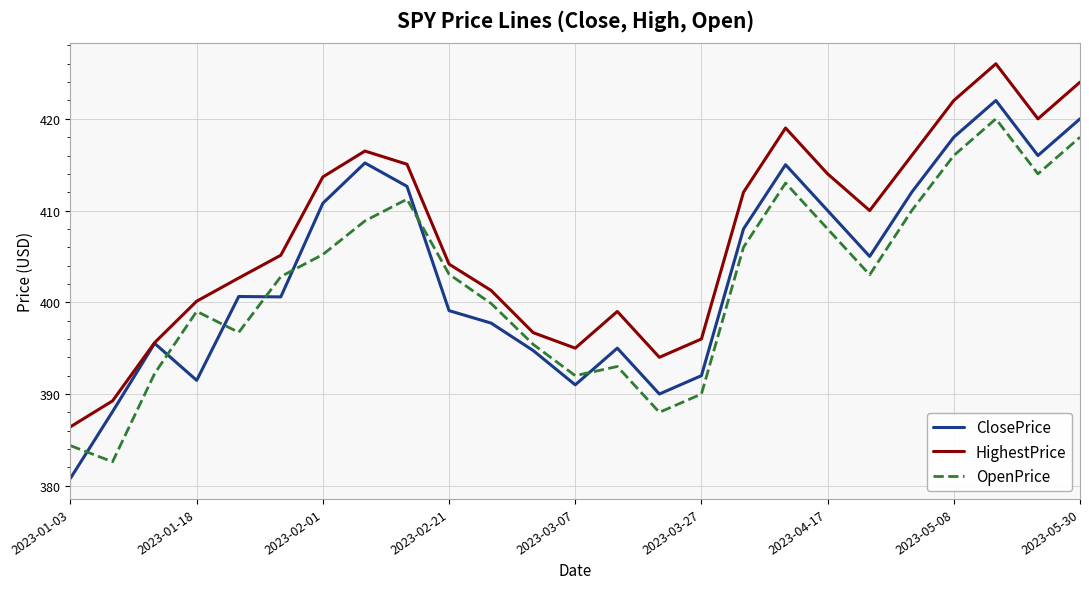

Rank the series by their maximum value, from highest to lowest.

HighestPrice, ClosePrice, OpenPrice